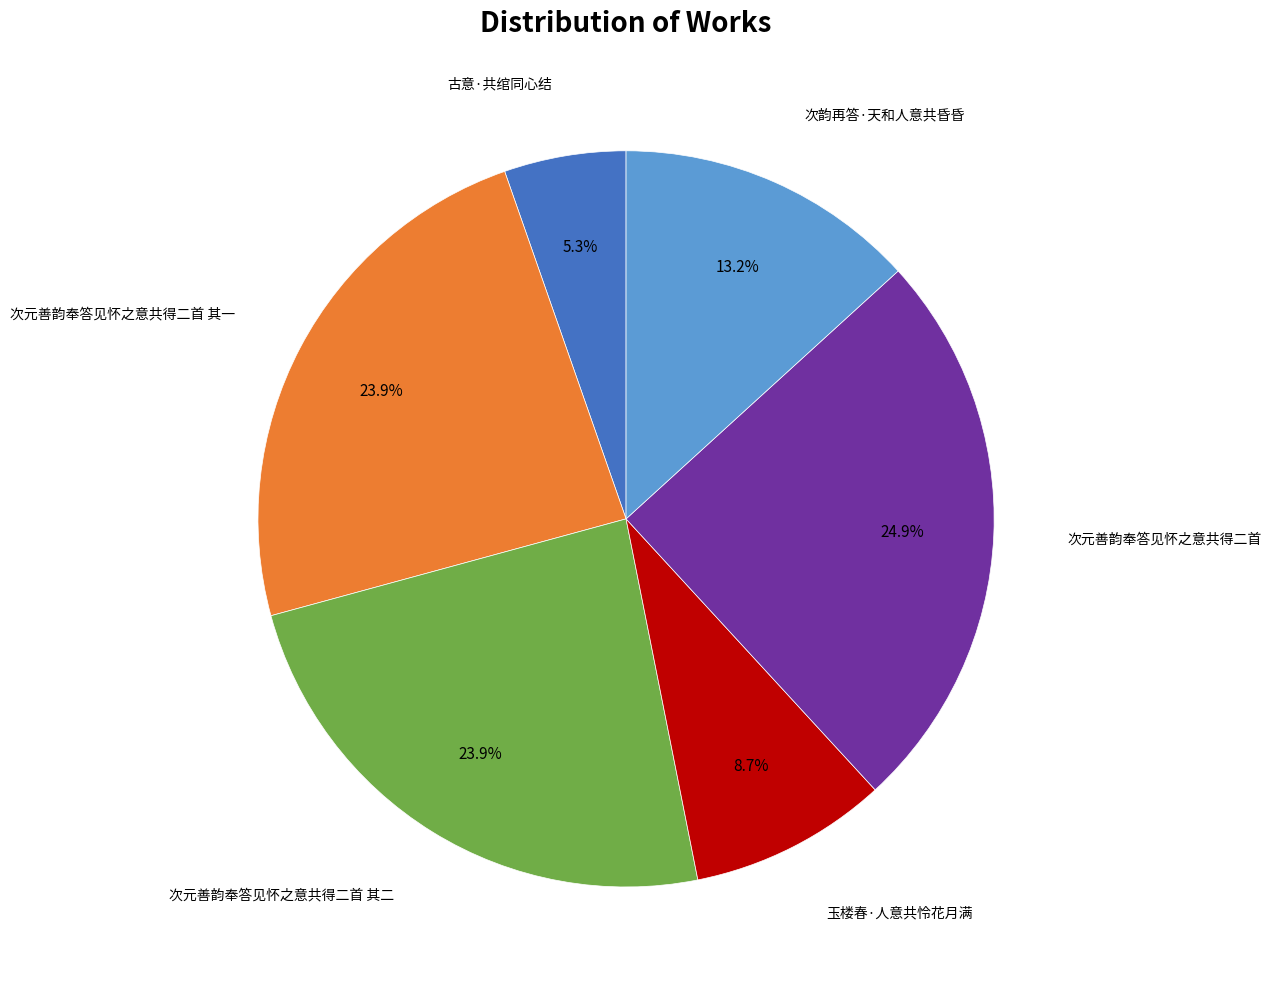

Which slice is the largest?

次元善韵奉答见怀之意共得二首